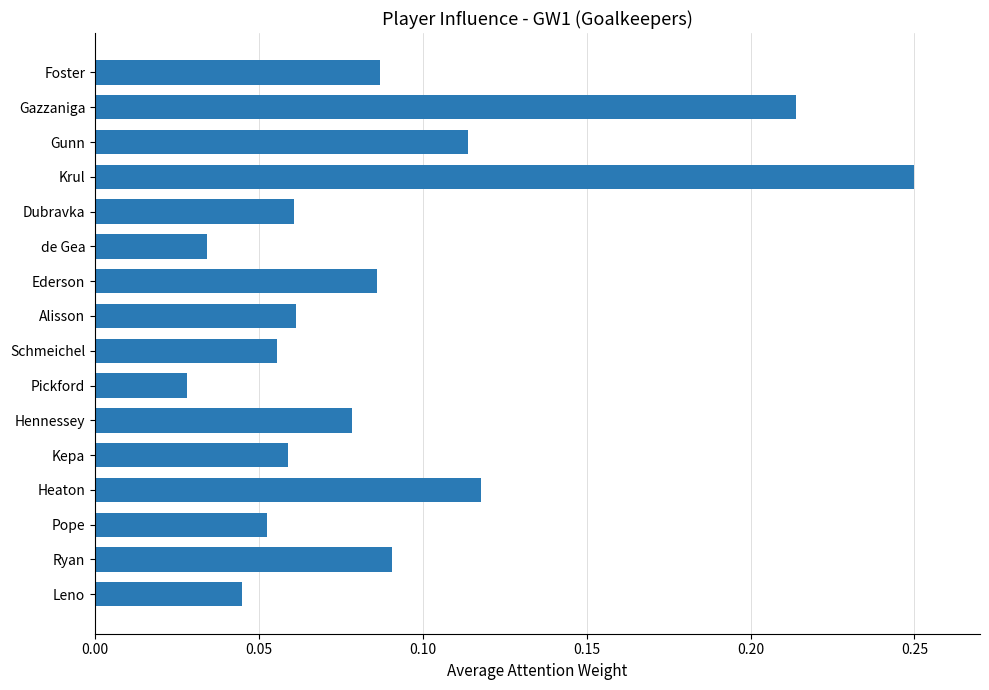

What is the sum of all values?

1.4